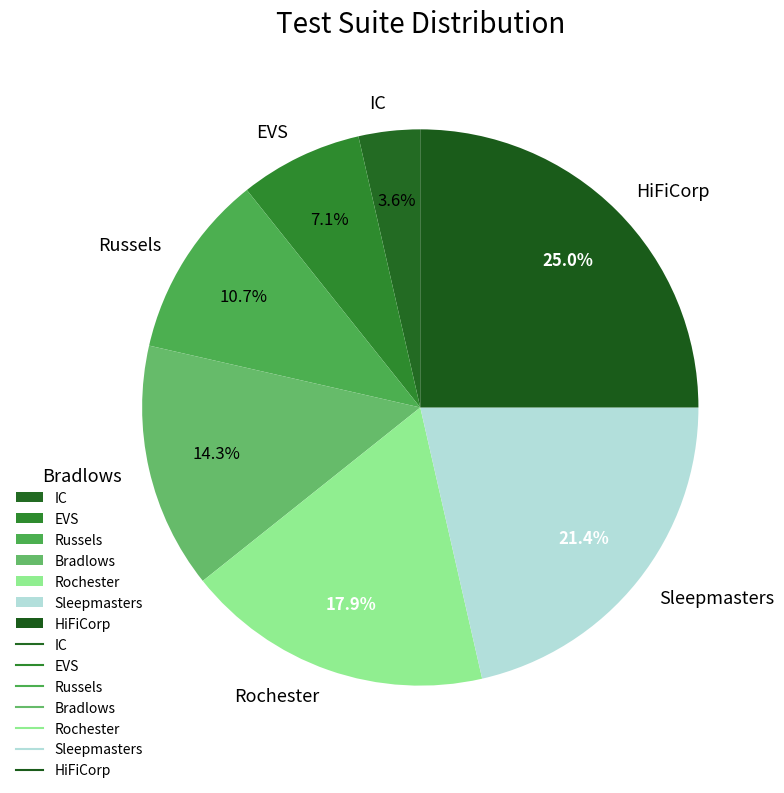

Does any single category account for the majority?

No